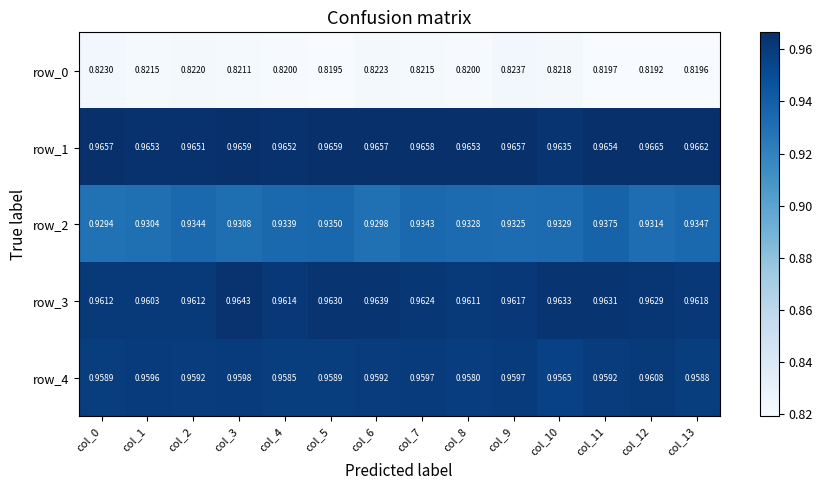

What is the smallest value displayed?

0.8